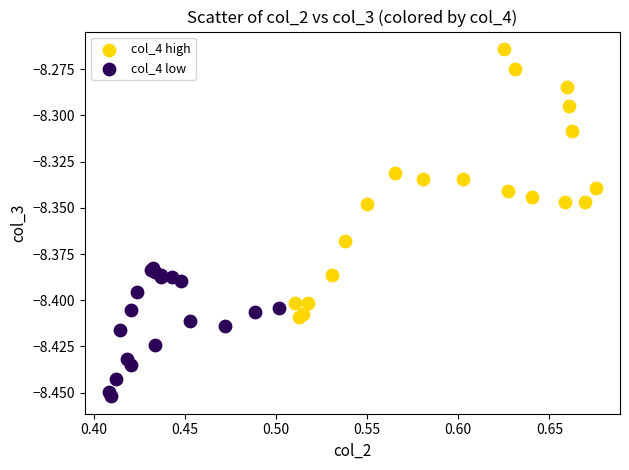

Which series contains the highest Y value?

col_4 high